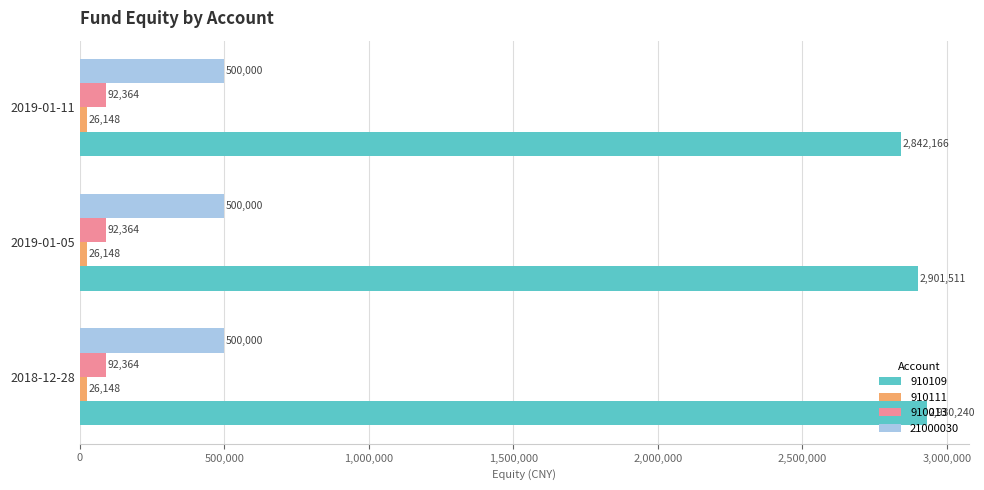

Which series changed the most between 2018-12-28 and 2019-01-05?

910109